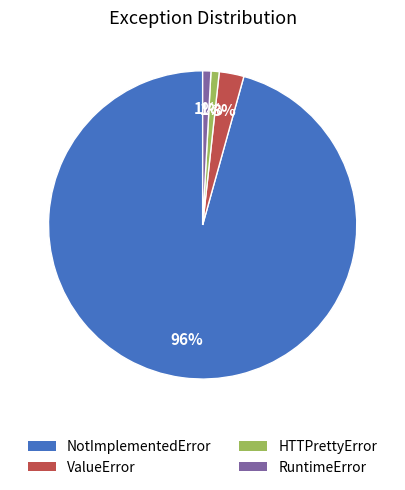

How many slices are in this pie chart?

4